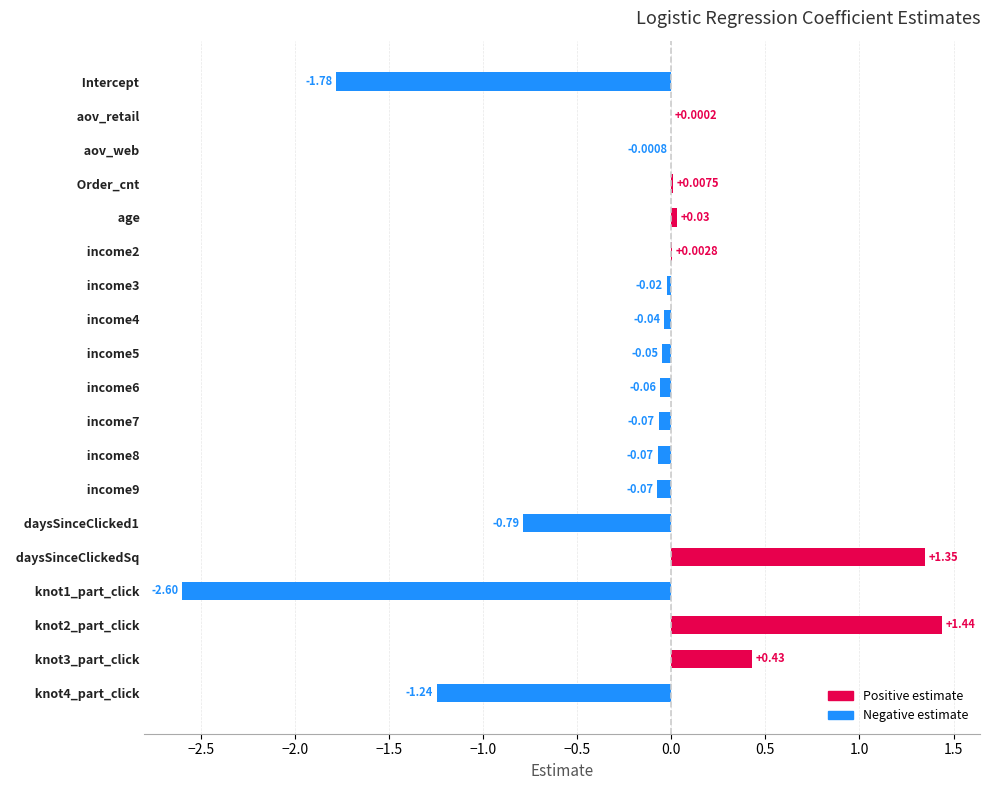

At which category does the chart reach its peak across all series?

  knot2_part_click